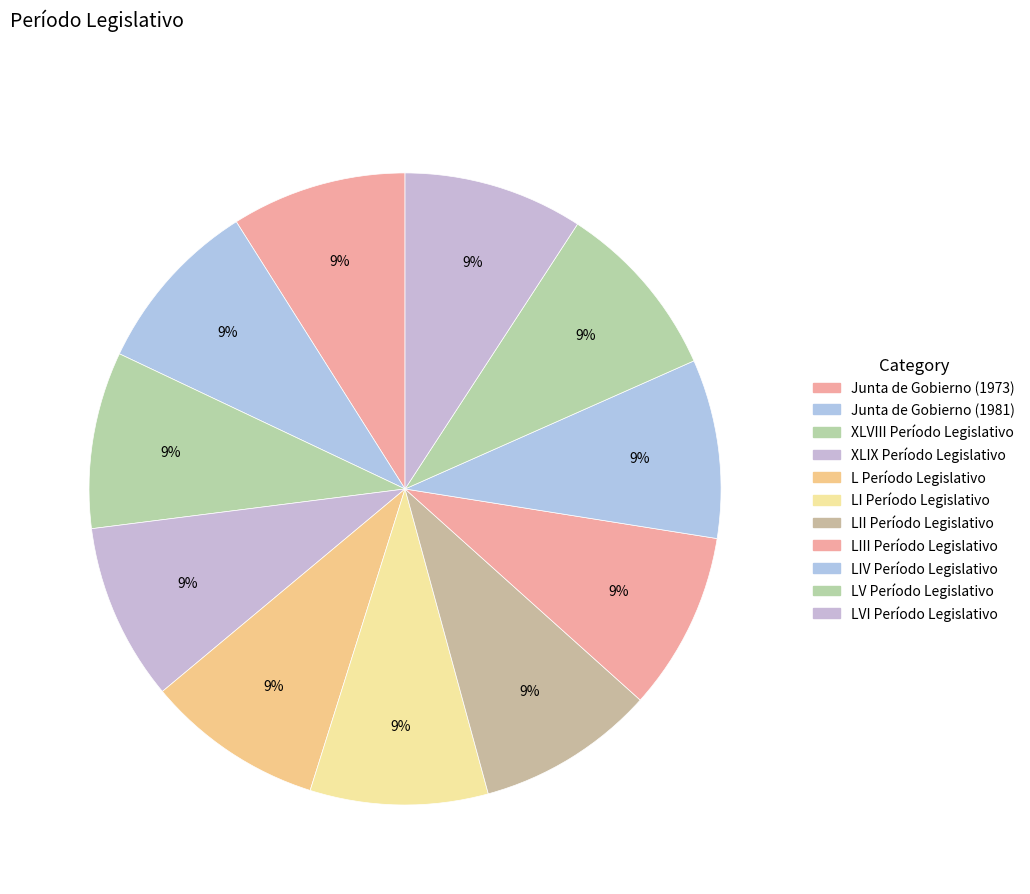

How many segments does this pie chart have?

11